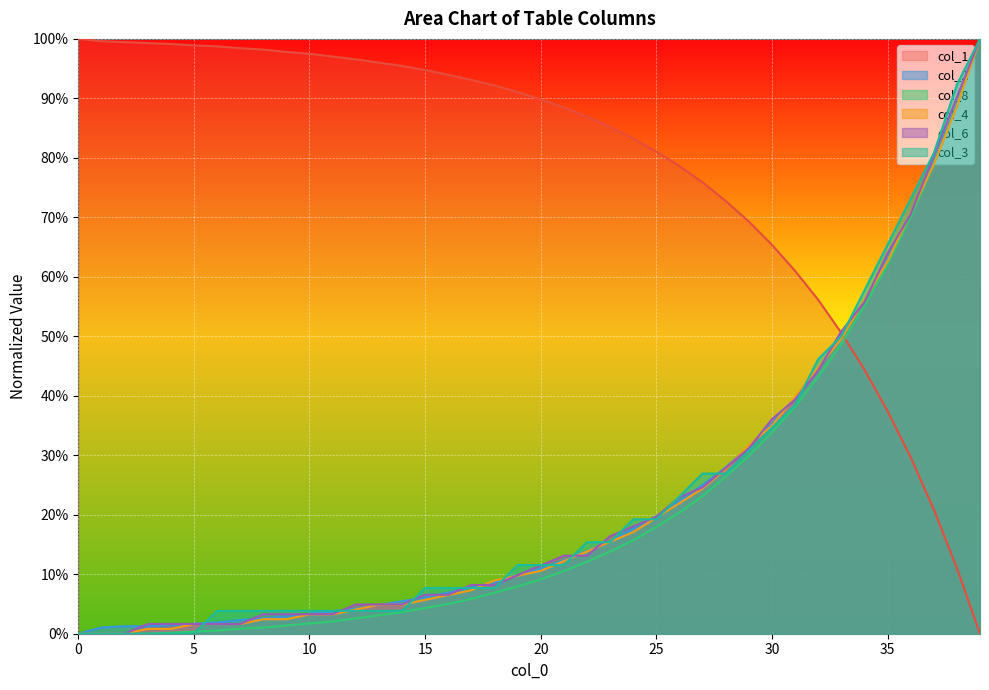

What is the value of the col_8 point at the 6th from the left?

0.3